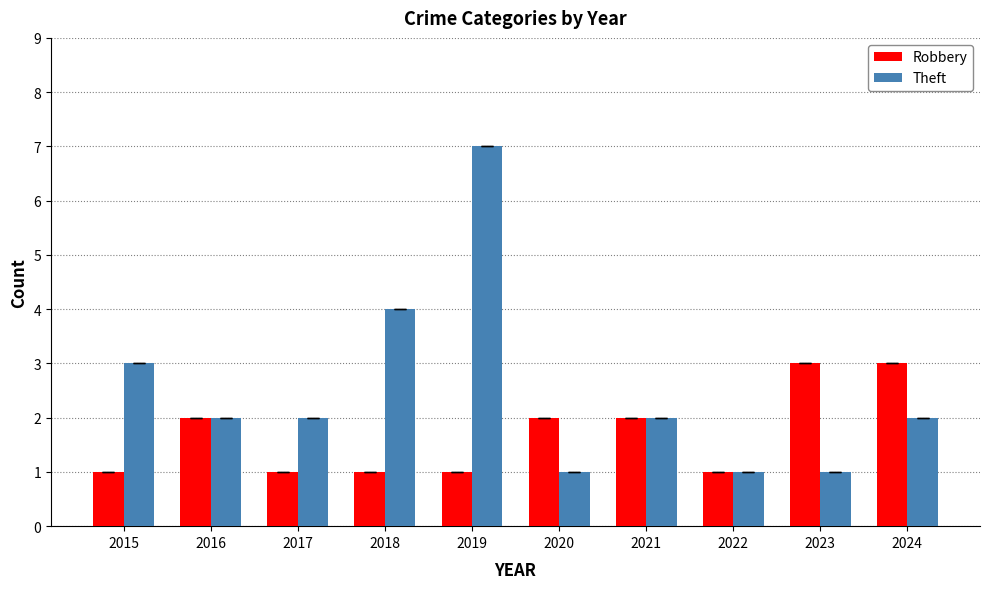

What is the sum of the Robbery values at 2022 and 2024?

4